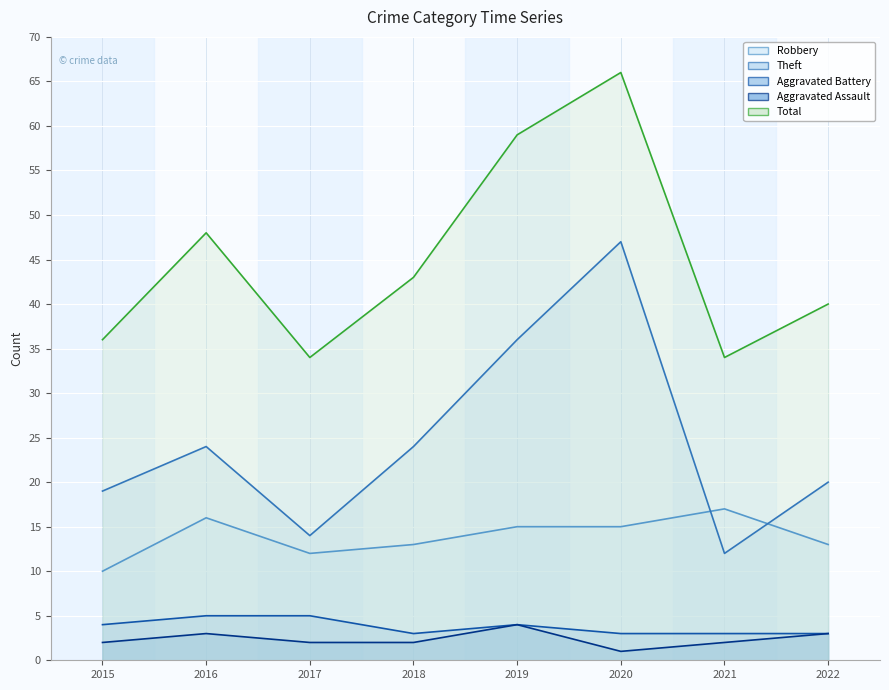

True or false: Total and Robbery intersect in this chart.

False